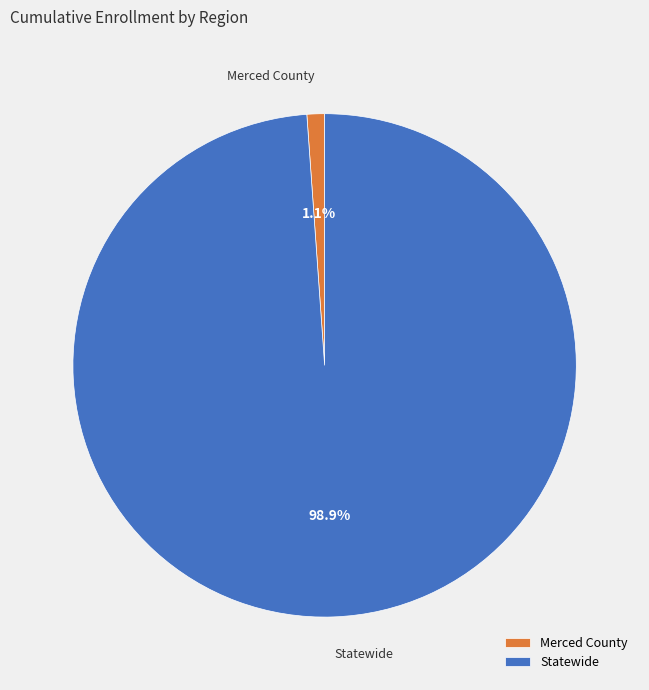

Rank the categories by value from highest to lowest.

Statewide, Merced County